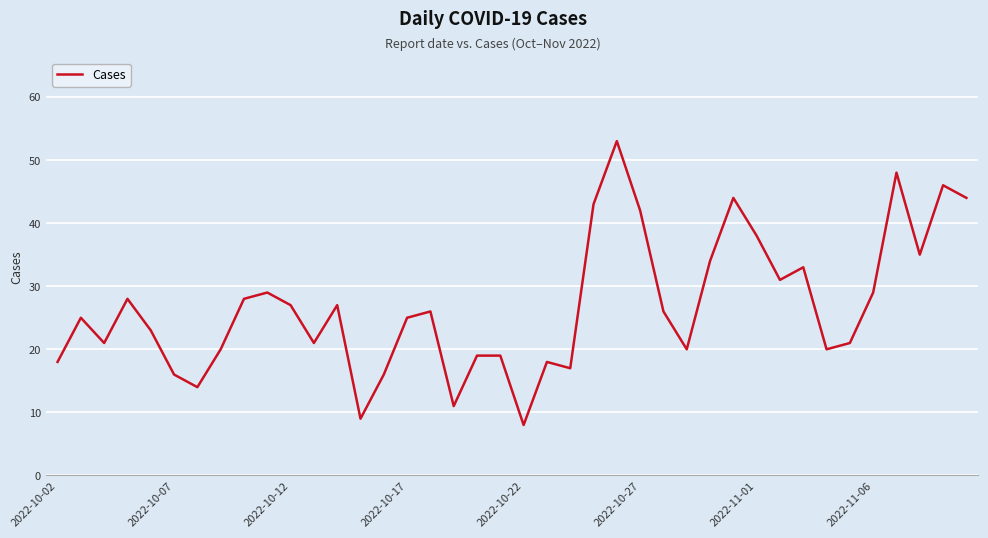

What is the difference between the maximum and minimum values?

45